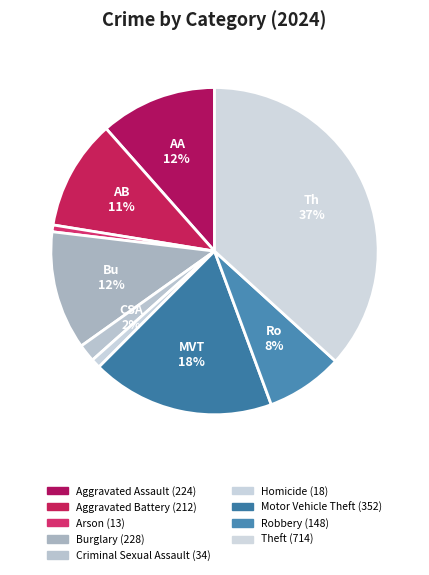

Is there a majority slice in this chart?

No